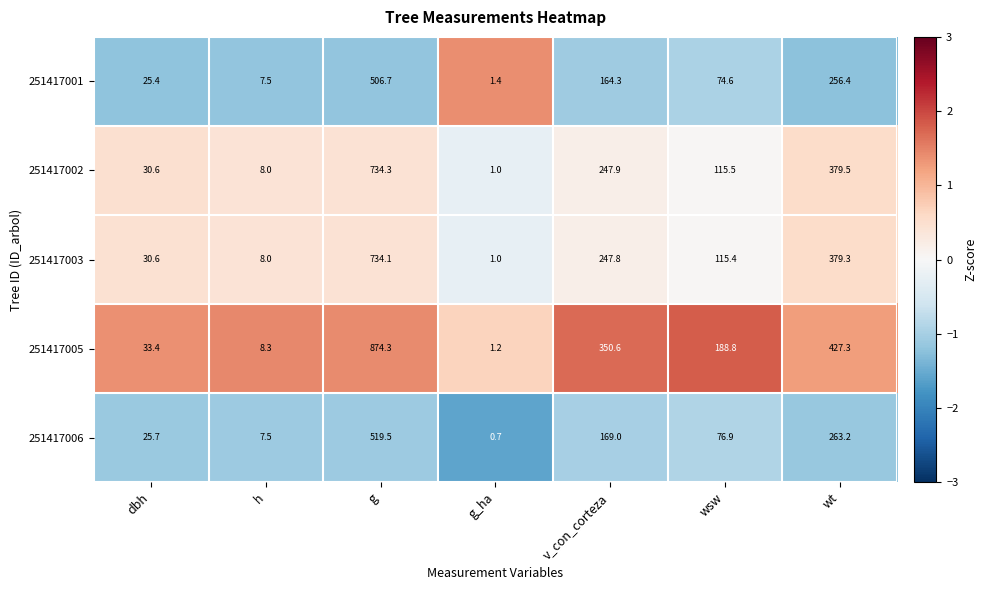

Read the 251417006 value at h.

7.5